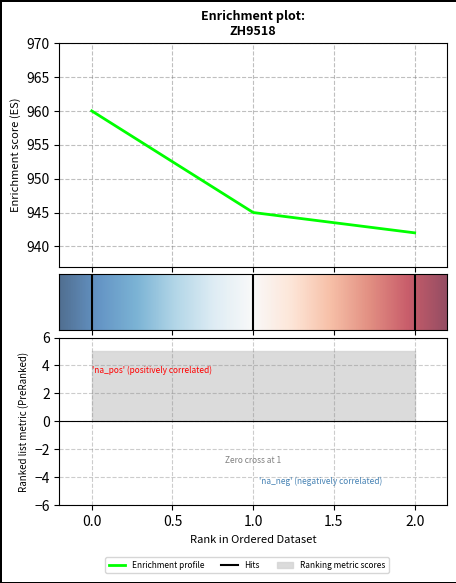

How many values exceed 945?

1